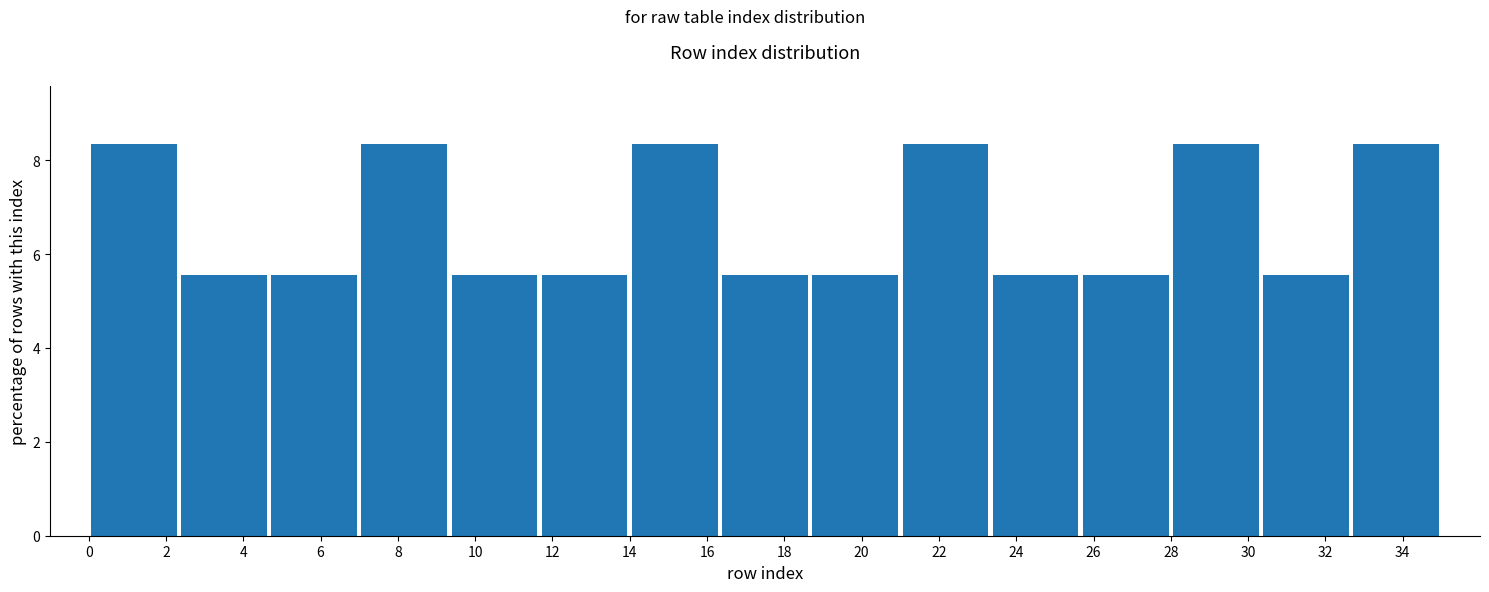

What is the height of the bar covering 7.0 to 9.4 on the x-axis? Neither the bar edges nor the heights are printed on the chart, so give them approximately, as read against the axes.

8.4